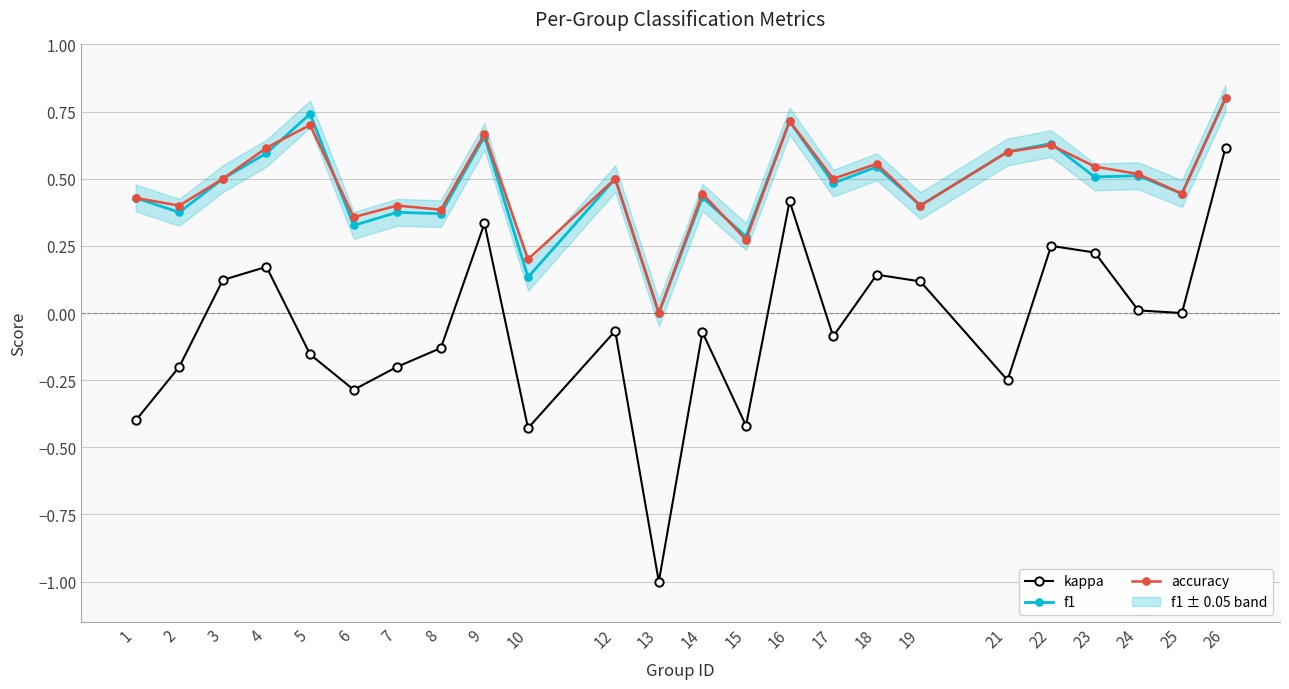

Reading left to right, what are all the values shown in this chart?

kappa: -0.4	-0.2	0.1	0.2	-0.2	-0.3	-0.2	-0.1	0.3	-0.4	-0.1	-1.0	-0.1	-0.4	0.4	-0.1	0.1	0.1	-0.2	0.2	0.2	0.0	0.0	0.6
f1: 0.4	0.4	0.5	0.6	0.7	0.3	0.4	0.4	0.7	0.1	0.5	0.0	0.4	0.3	0.7	0.5	0.5	0.4	0.6	0.6	0.5	0.5	0.4	0.8
accuracy: 0.4	0.4	0.5	0.6	0.7	0.4	0.4	0.4	0.7	0.2	0.5	0.0	0.4	0.3	0.7	0.5	0.6	0.4	0.6	0.6	0.5	0.5	0.4	0.8